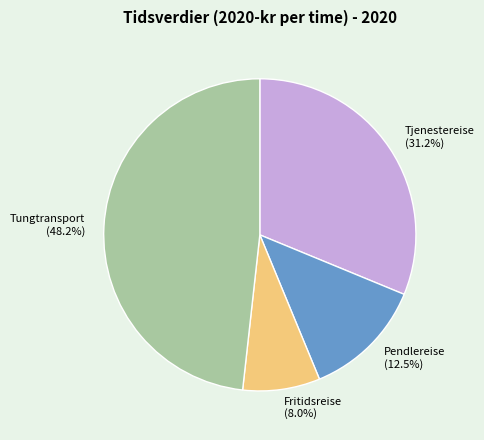

Which has a higher value, Tungtransport or Pendlereise?

Tungtransport